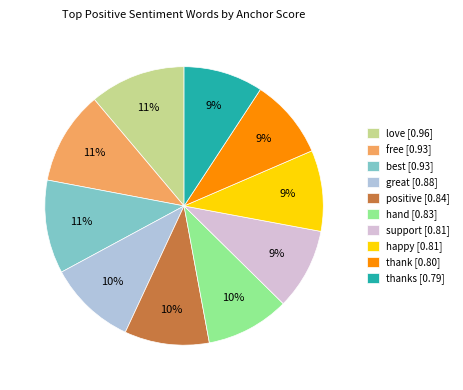

To the nearest percent, what percentage of the pie is love [0.96]?

11%